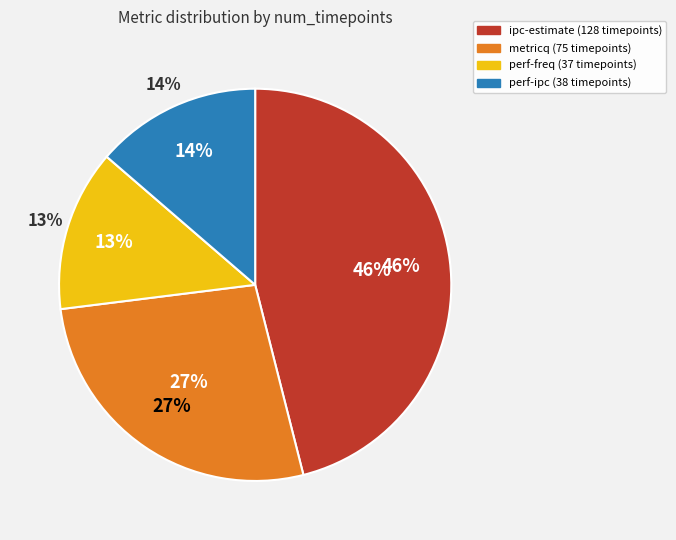

What is the ratio of the value at metricq to the value at perf-ipc?

2.0